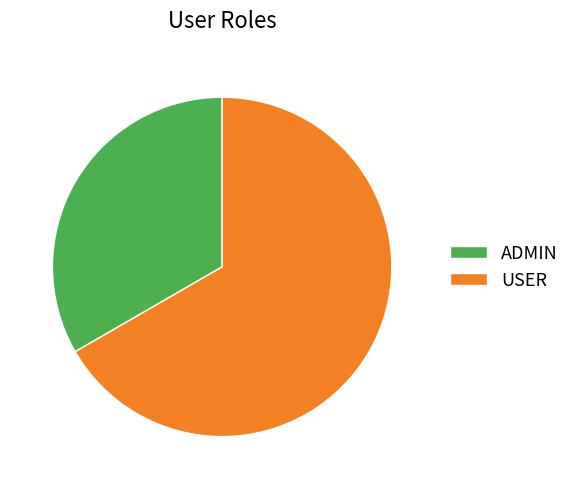

True or false: ADMIN accounts for 33% of the total.

True